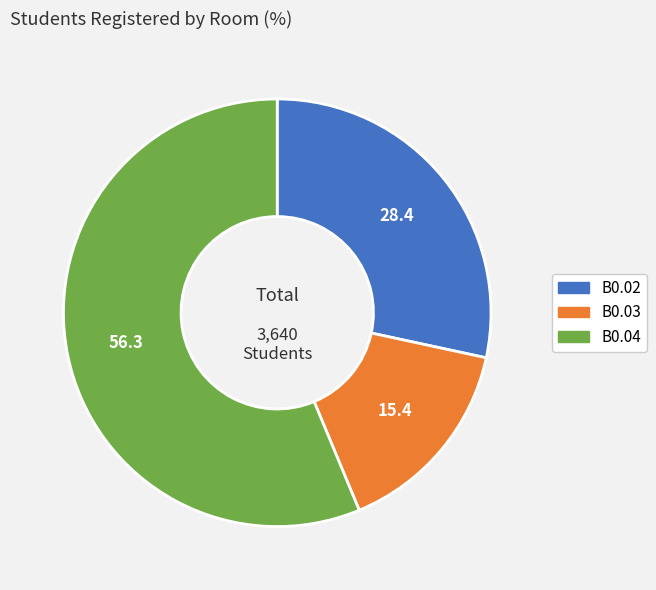

Approximately how many times larger is the value at B0.04 compared to B0.02?

2.0